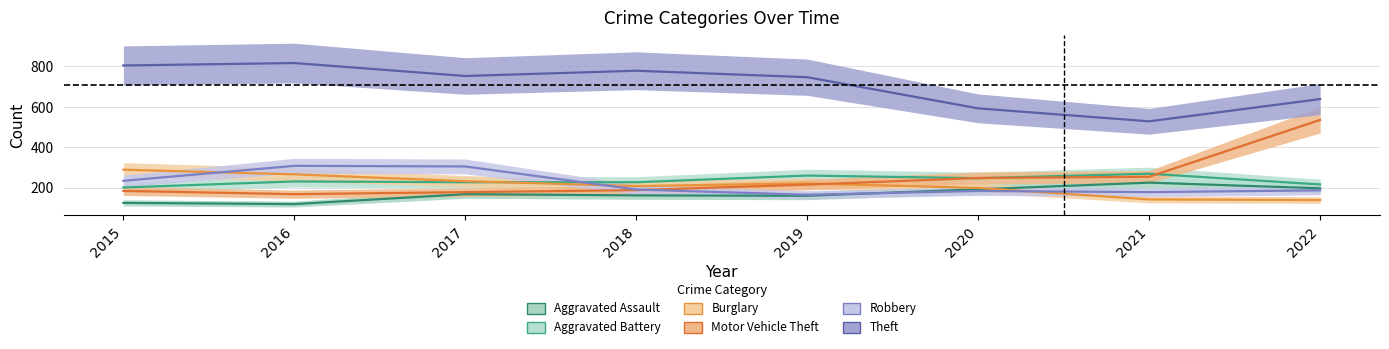

Which series has the largest total across all categories?

Theft